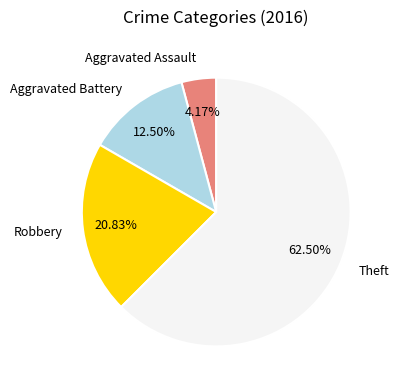

To the nearest percent, what is the difference between the largest and smallest slice percentages?

58%